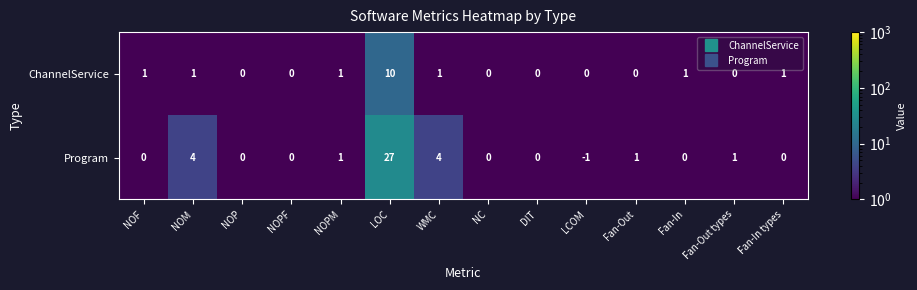

The value of ChannelService at Fan-Out types is 0. True or false?

True